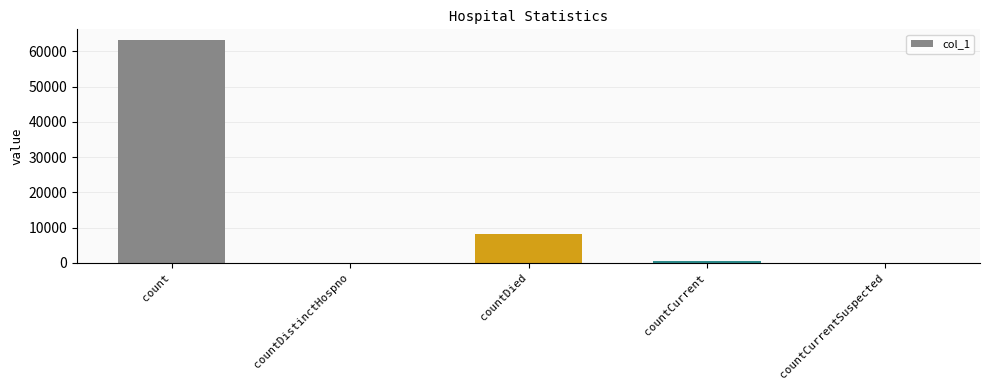

At which category does the chart reach its peak across all series?

count